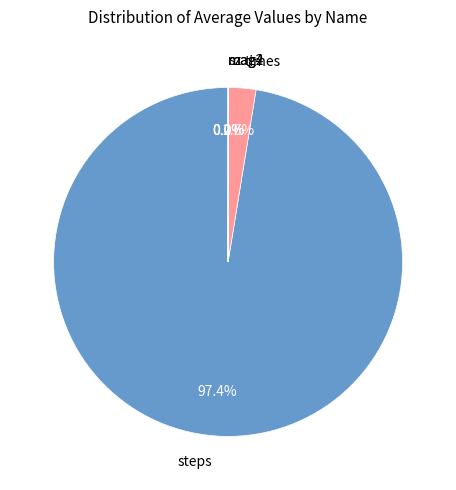

Which slice is the largest?

steps